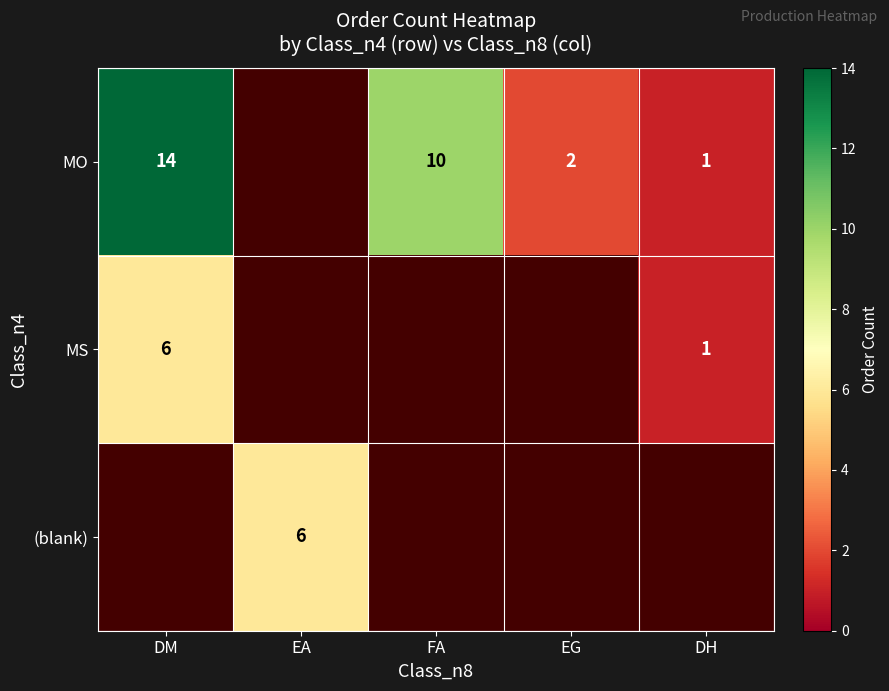

True or false: MS has a value of 1 at DH.

True